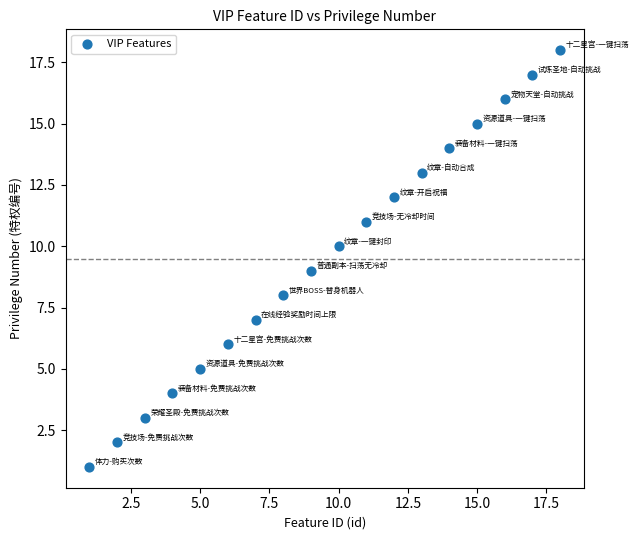

What is the range of X values (max minus min)?

17